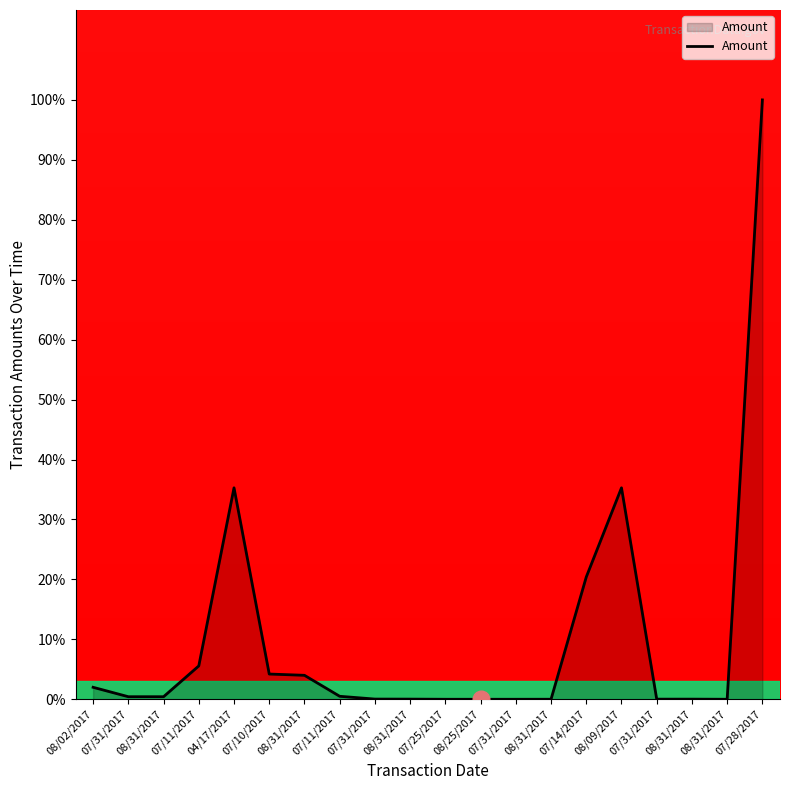

List the labels in order of value, smallest first.

08/25/2017, 07/25/2017, 07/31/2017, 08/31/2017, 08/31/2017, 07/31/2017, 08/31/2017, 08/31/2017, 07/31/2017, 07/31/2017, 08/31/2017, 07/11/2017, 08/02/2017, 08/31/2017, 07/10/2017, 07/11/2017, 07/14/2017, 04/17/2017, 08/09/2017, 07/28/2017